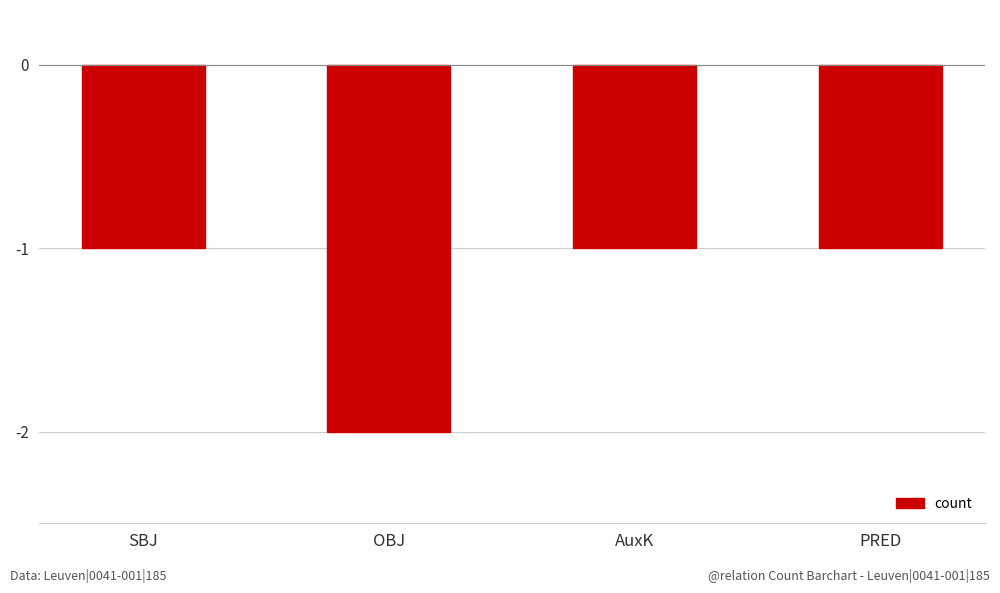

What position from the left is OBJ?

2